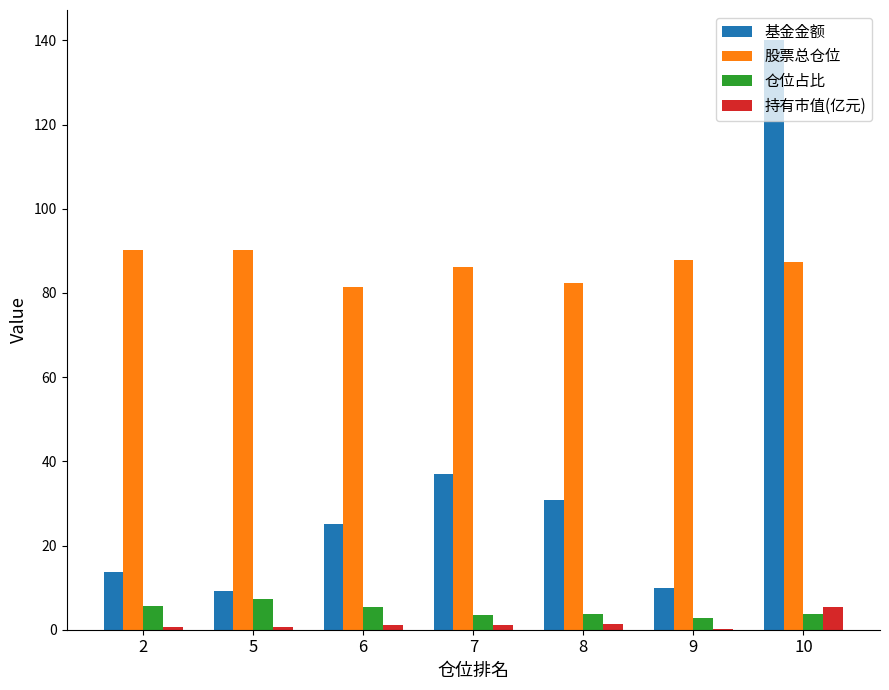

Are the bars grouped side by side (vs. stacked)?

Yes